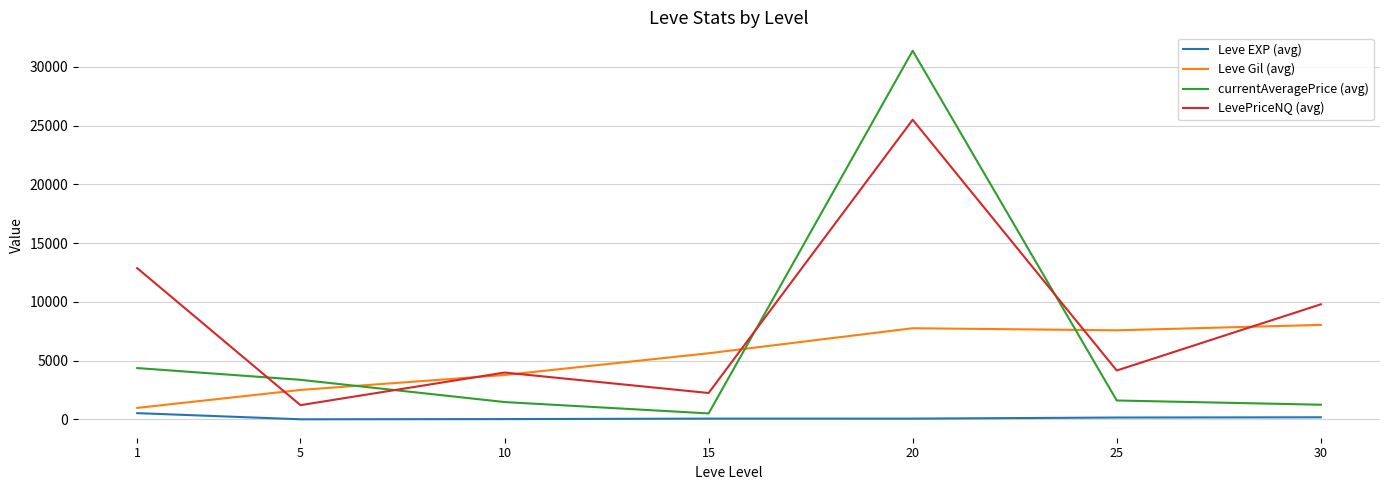

What is the sum of the Leve Gil (avg) values at 30 and 15?

13674